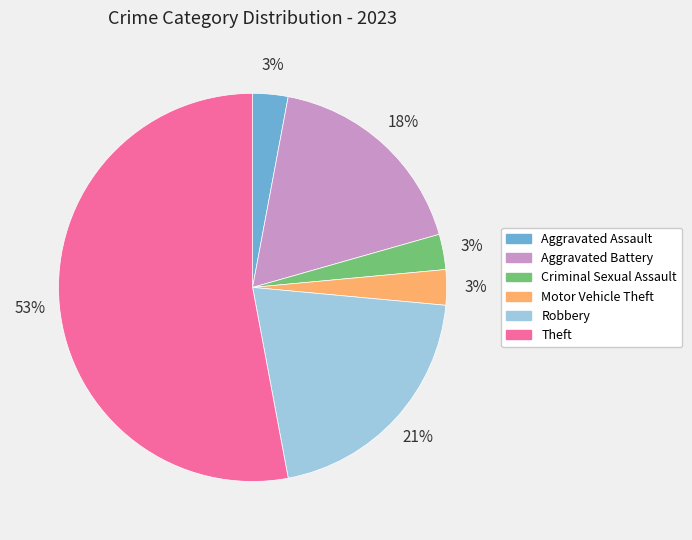

Count the number of slices in the pie.

6